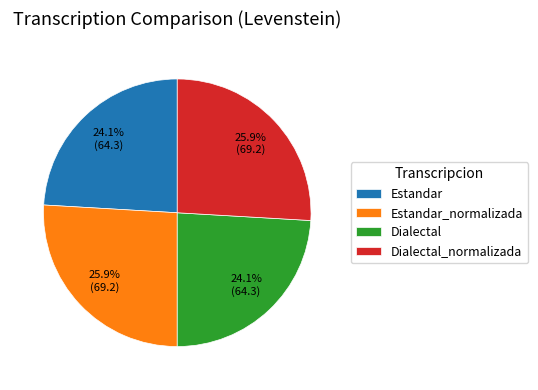

Between Dialectal_normalizada and Estandar, which is larger?

Dialectal_normalizada